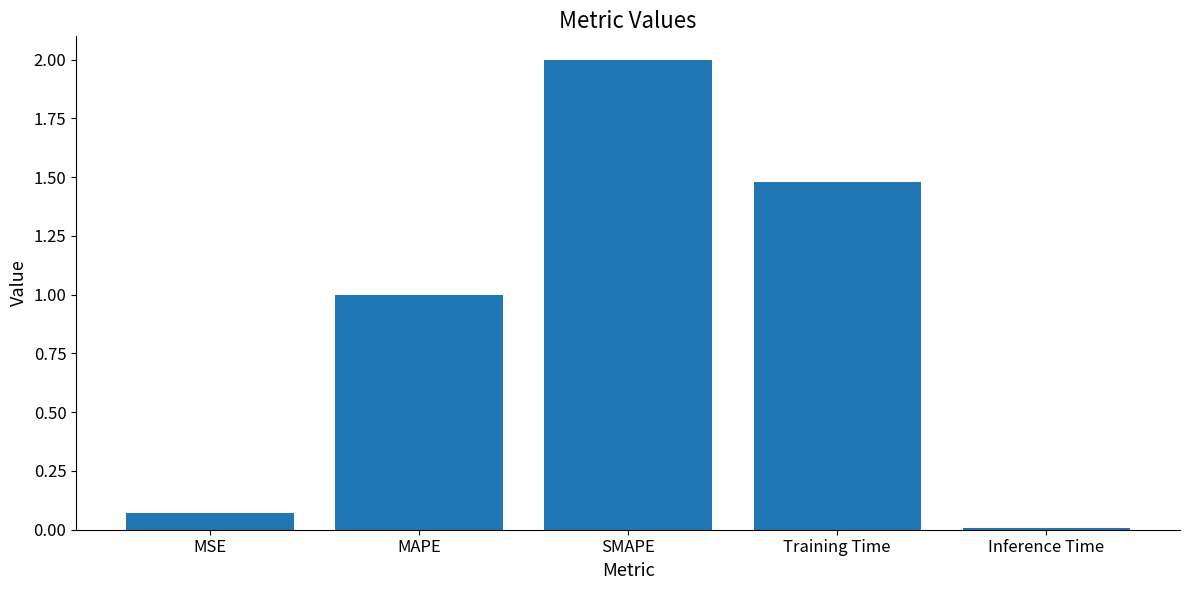

Rank the categories by value from lowest to highest.

Inference Time, MSE, MAPE, Training Time, SMAPE